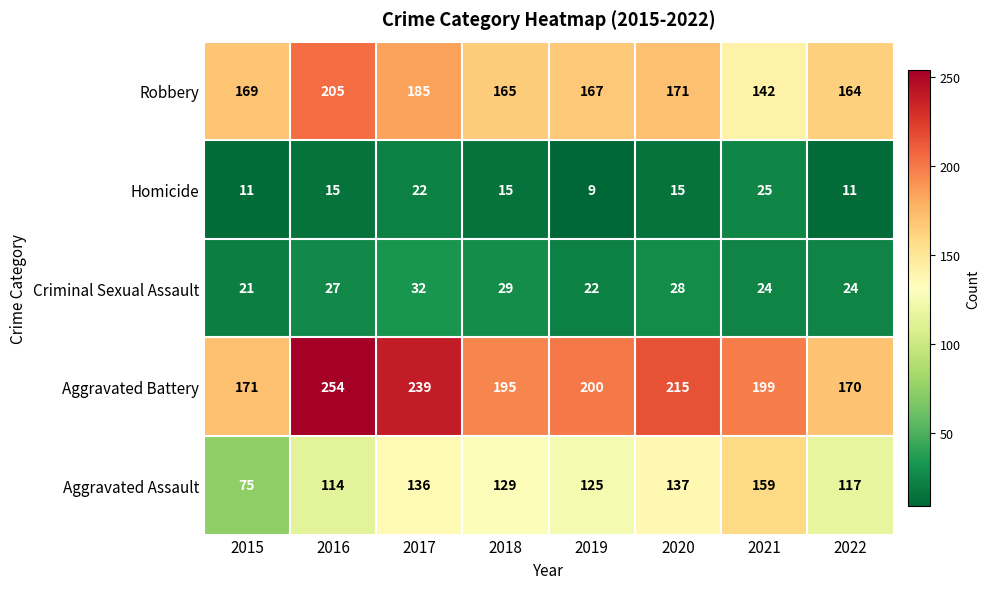

What value does the Robbery series have at 2021, to the nearest 5?

140